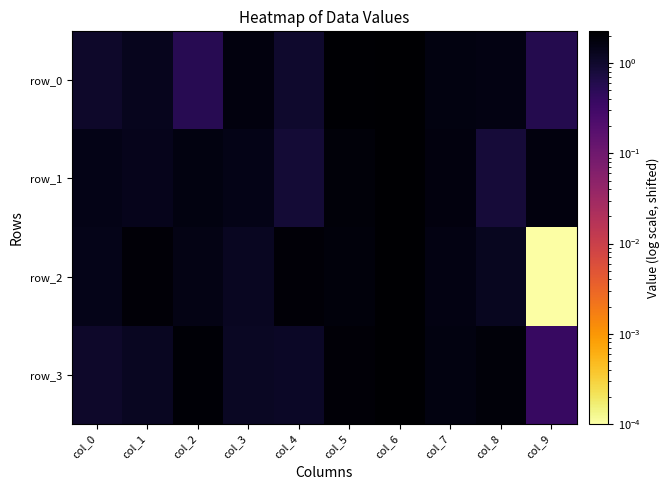

Read the row_1 value at col_0.

1.5